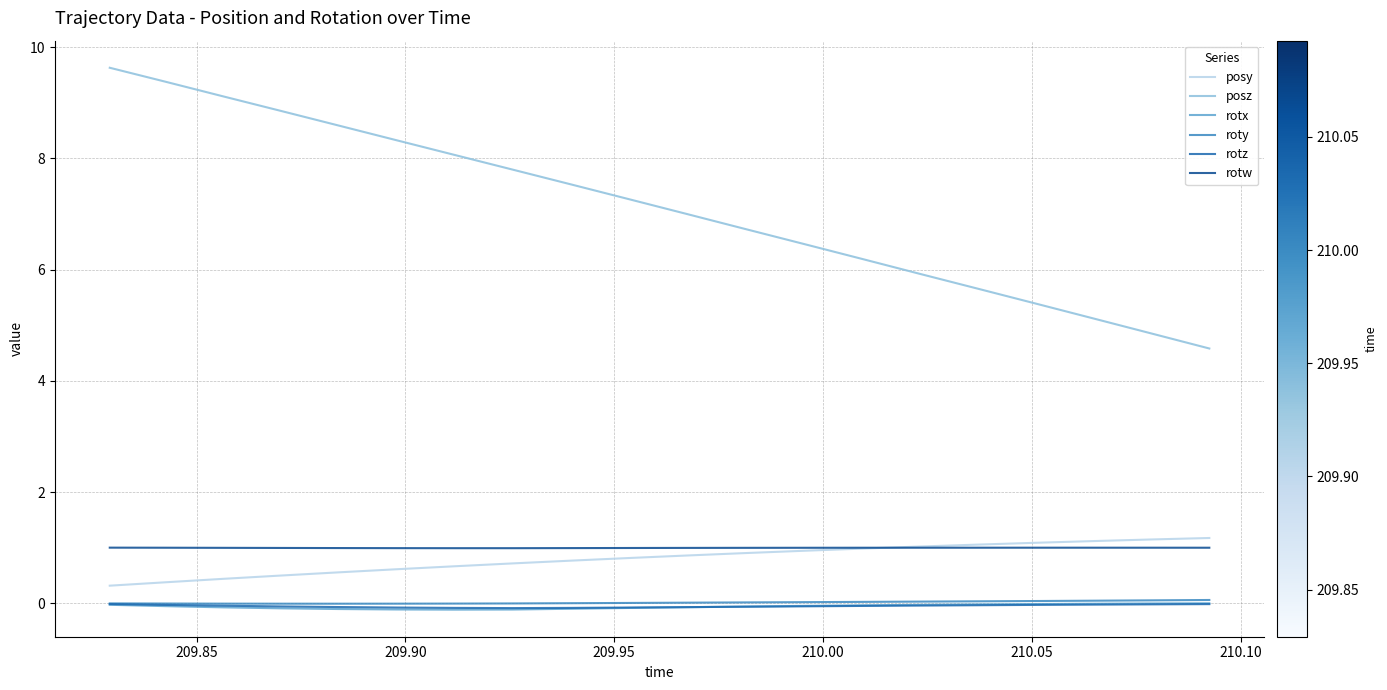

What is the minimum value for posz?

4.6